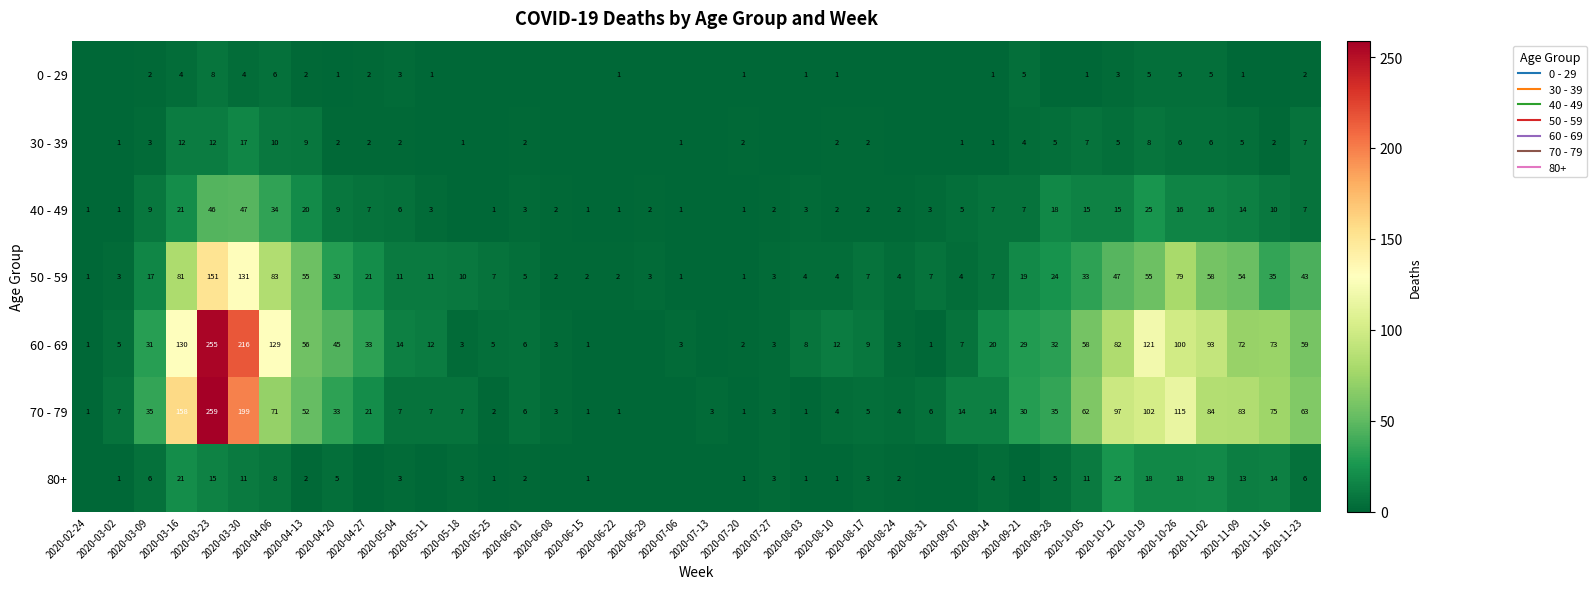

The 70 - 79 series shows 11 at 2020-03-02. True or false?

False